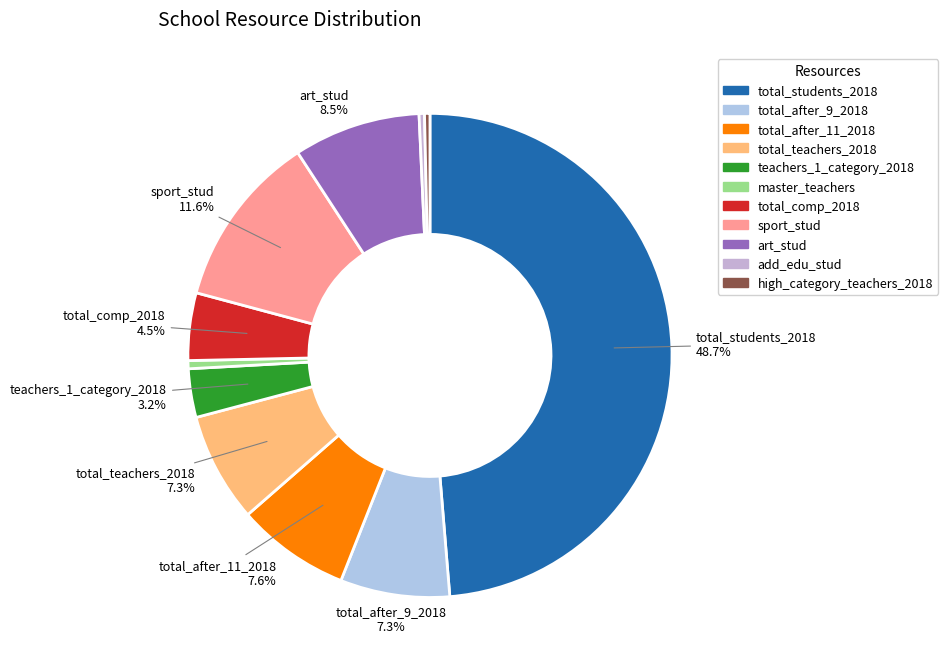

How much of the chart is everything except high_category_teachers_2018?

99.6%